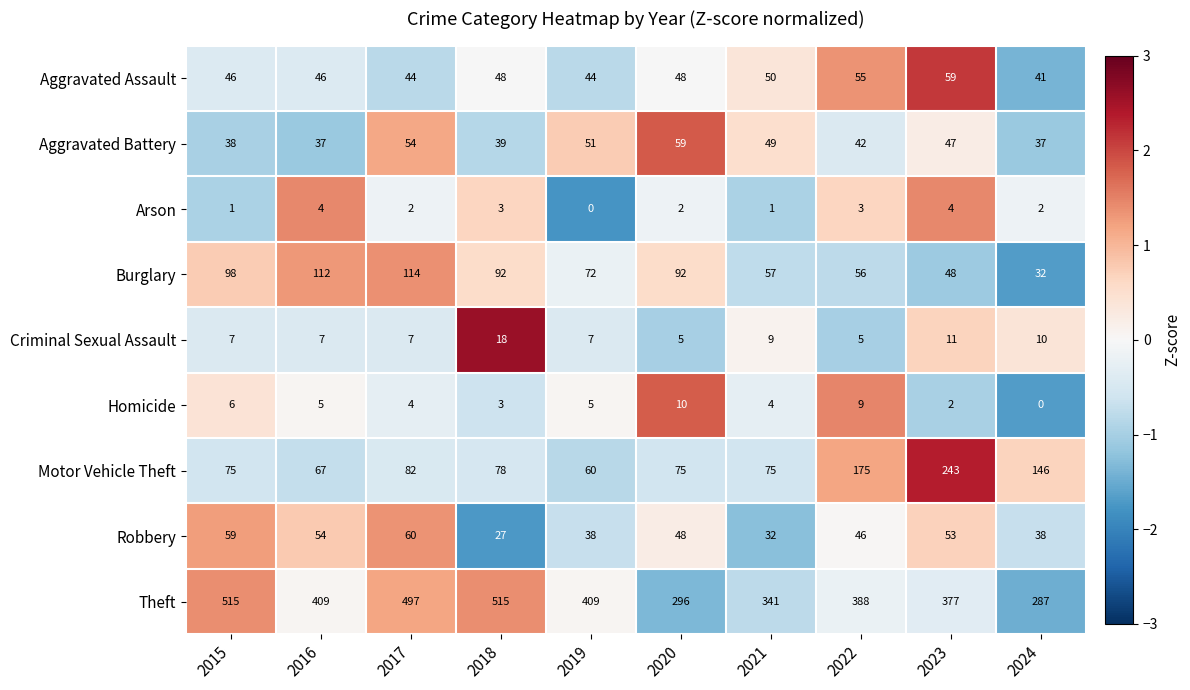

What is the lowest value of the Robbery series?

27